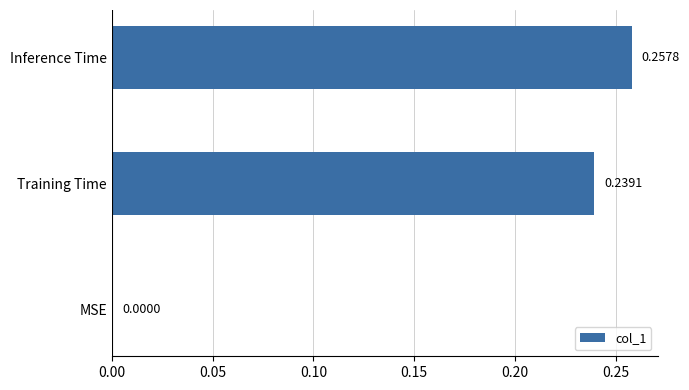

Which label corresponds to the largest value in the chart?

Inference Time